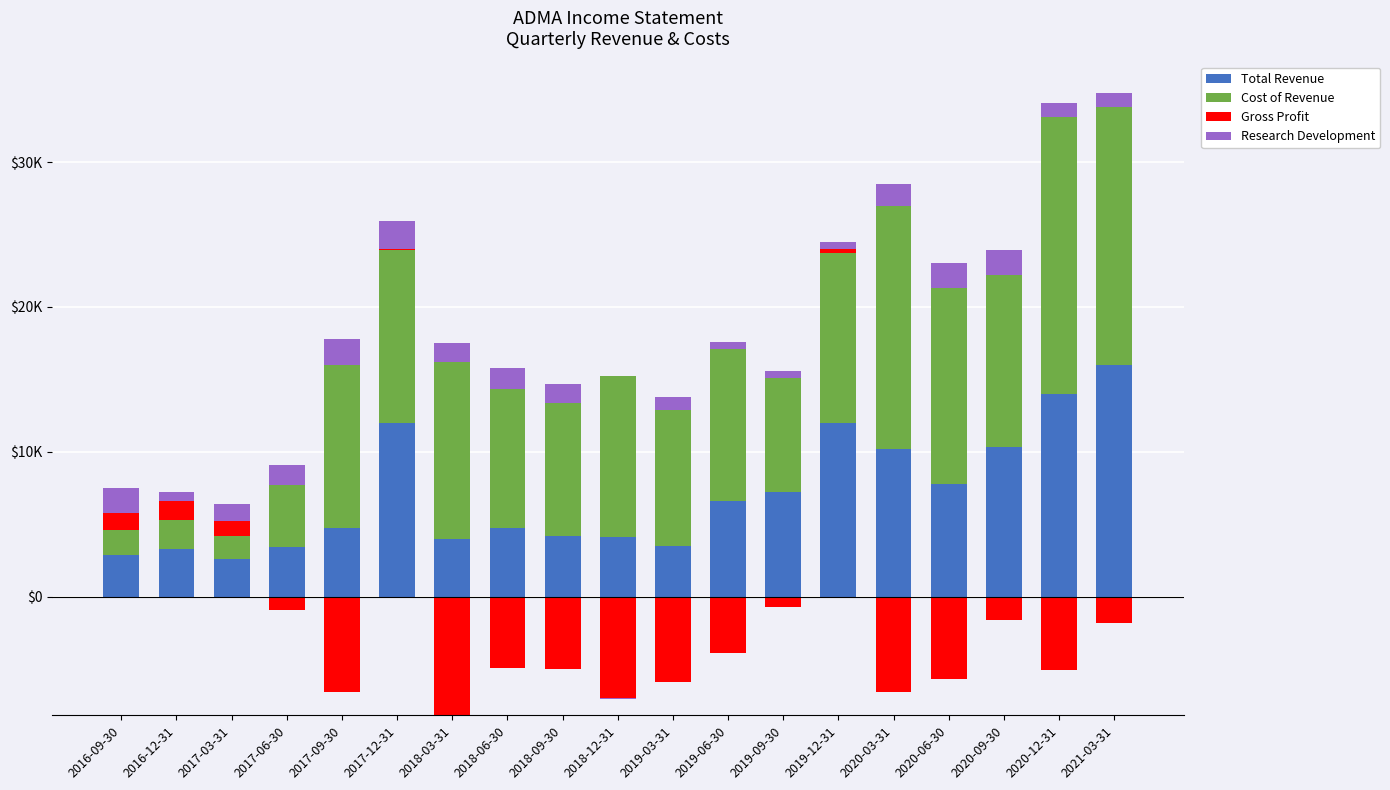

At how many categories does at least one series exceed 16478?

3